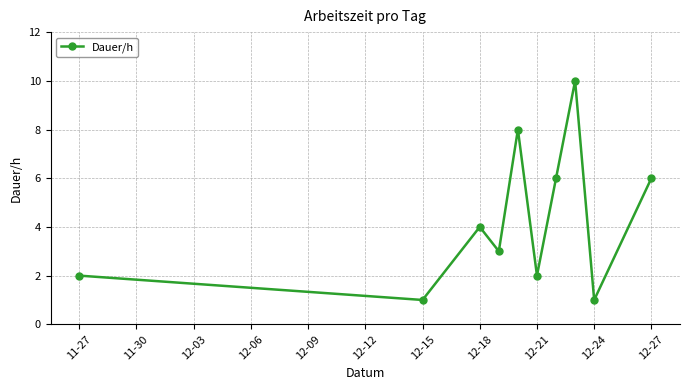

How many data points does each series have?

10